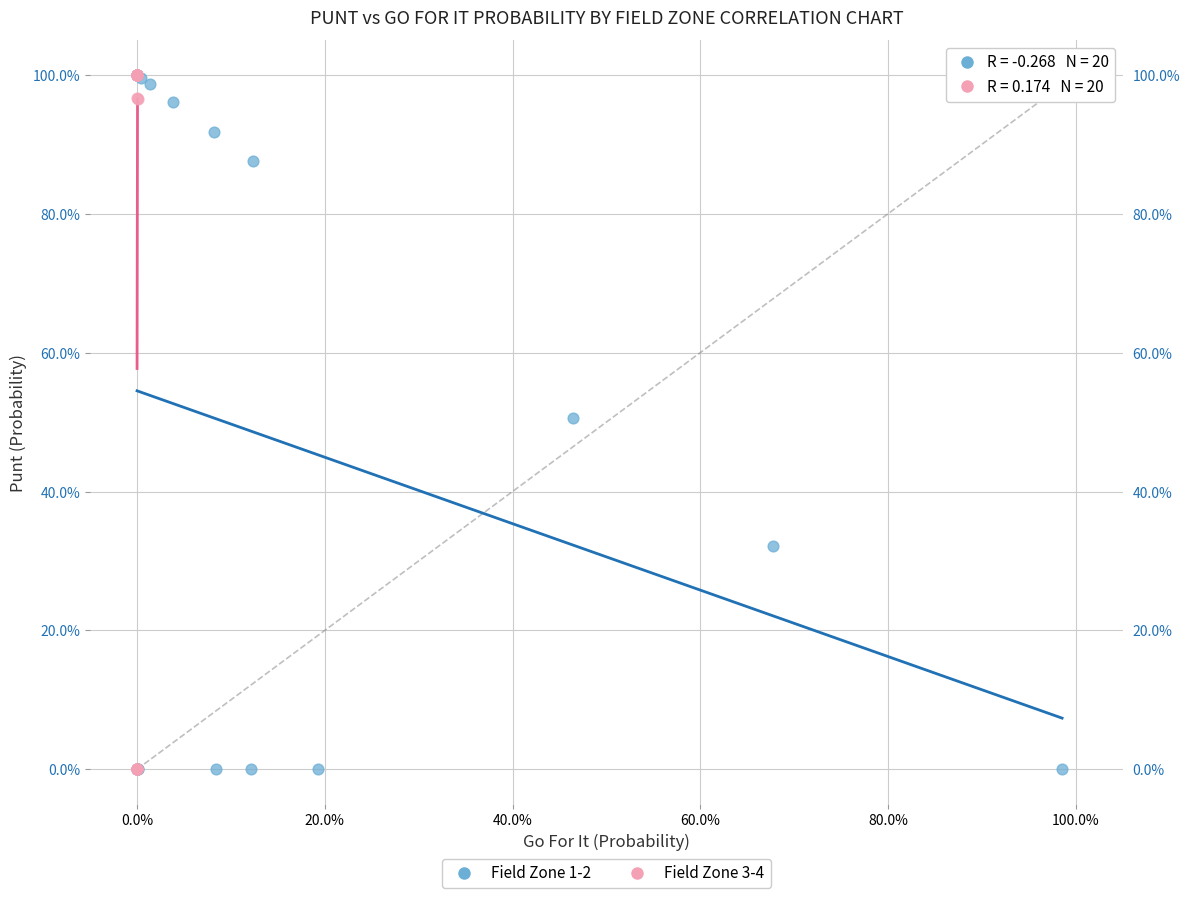

What are all the series names shown in the legend?

Field Zone 1-2, Field Zone 3-4